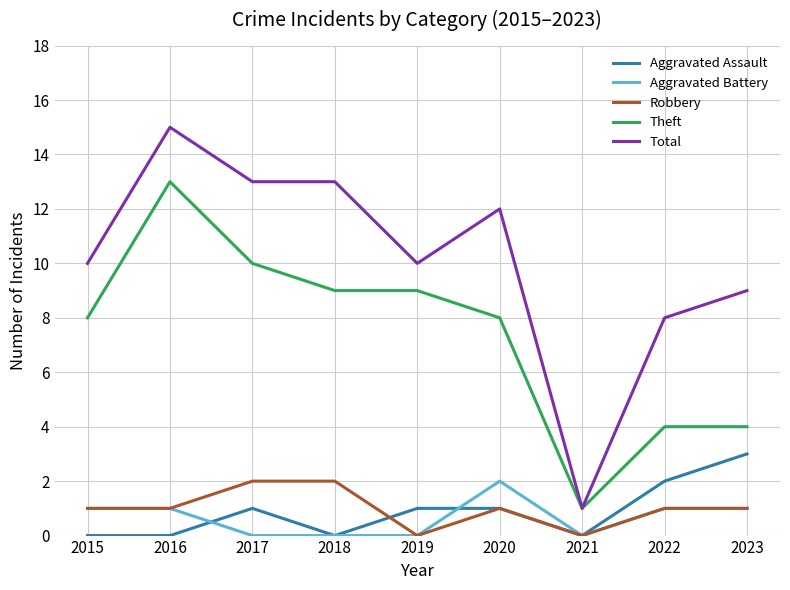

True or false: Total and Aggravated Battery cross at least once.

False